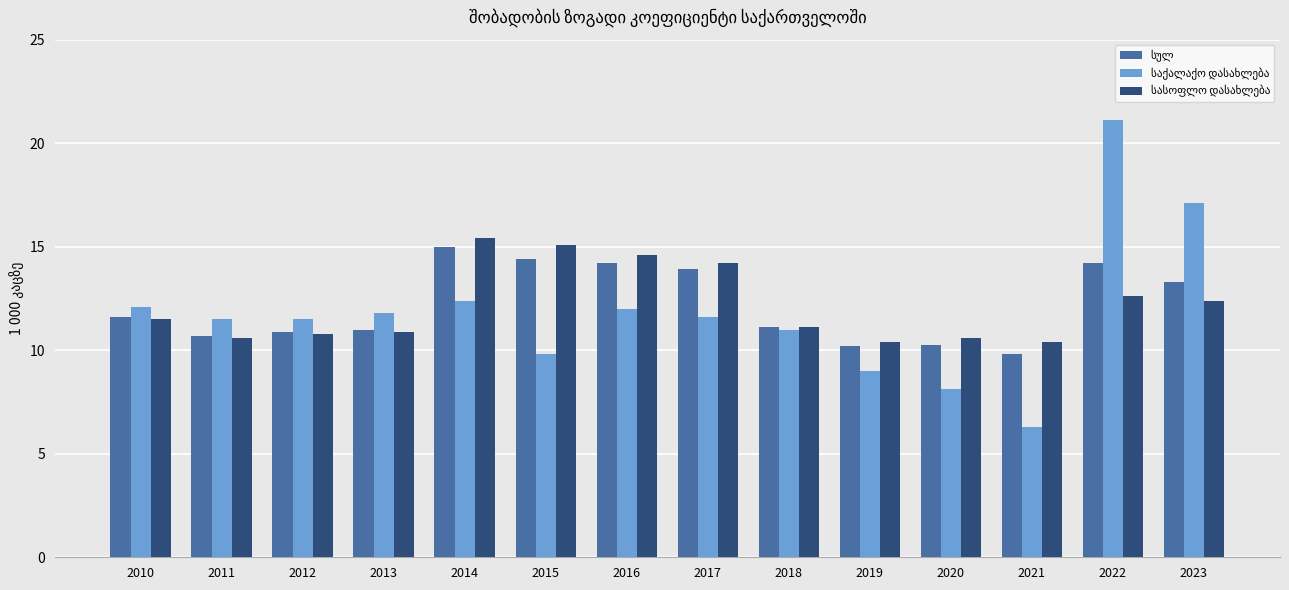

At which category does the chart reach its peak across all series?

2022